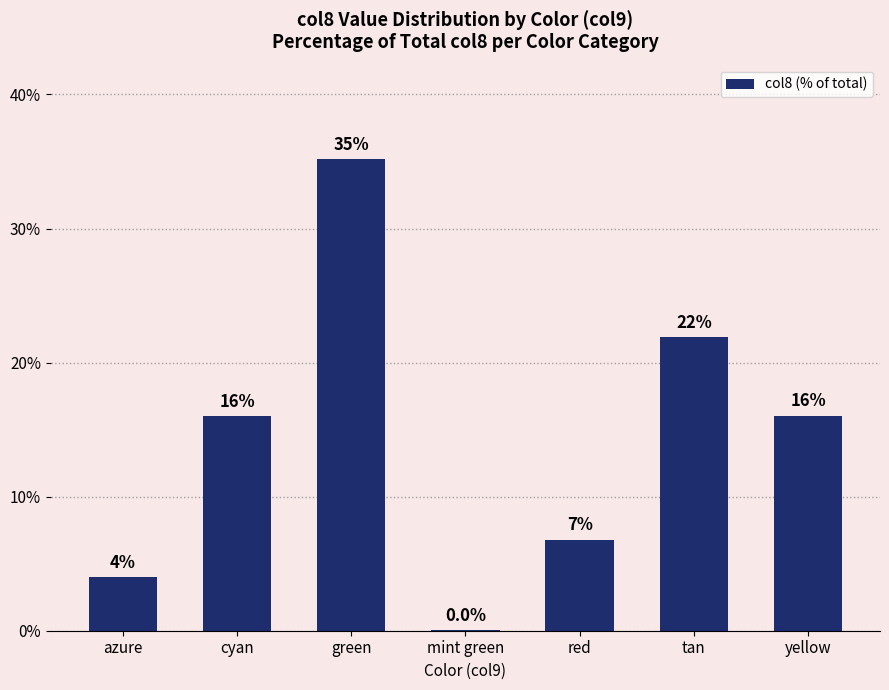

Between green and yellow, which is larger?

green